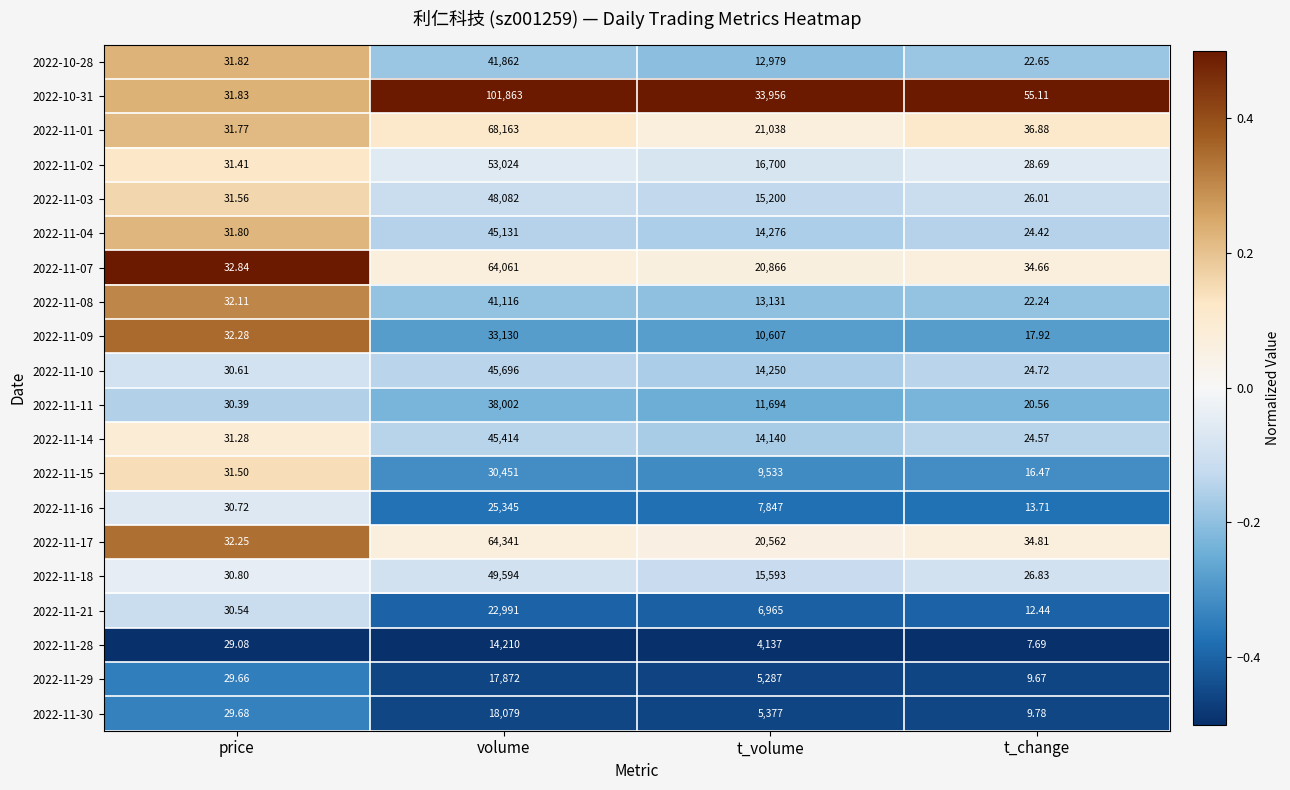

At which category is the sum across all series the highest?

volume